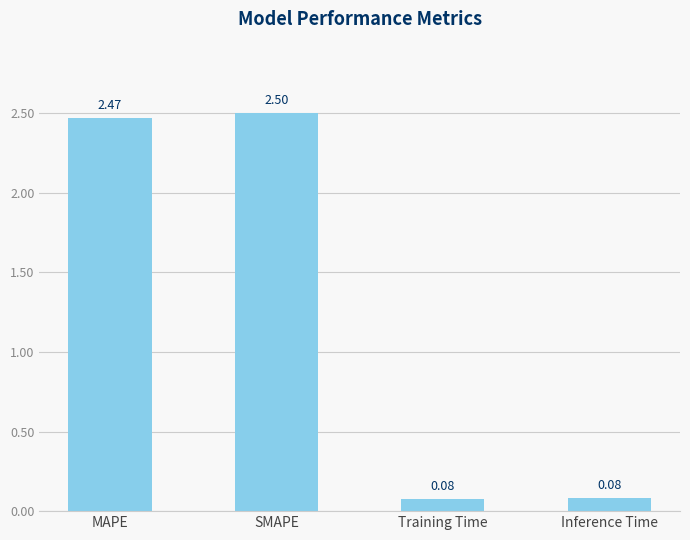

At which category does the chart reach its peak across all series?

SMAPE